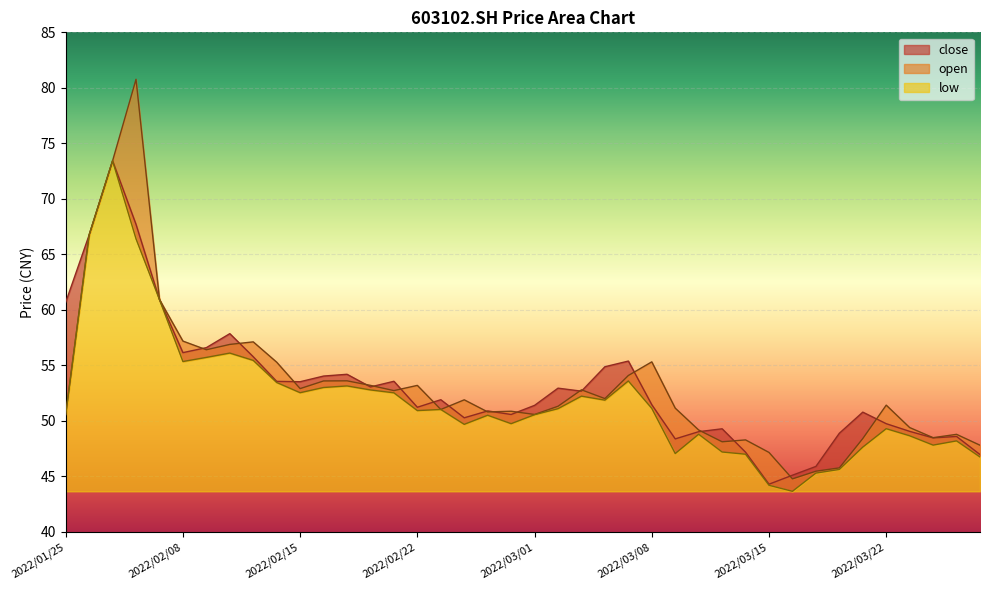

Rank the series at 2022/03/07 from highest to lowest value.

close, open, low